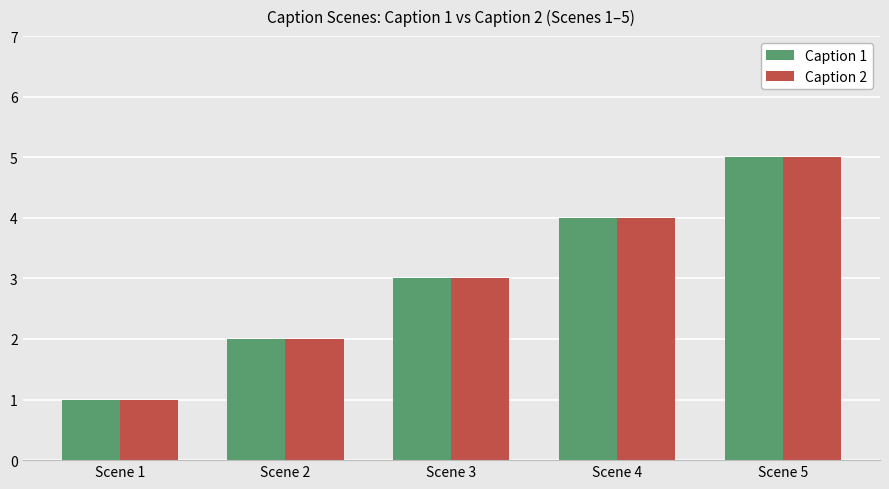

True or false: Caption 2 has a value of 5 at Scene 5.

True